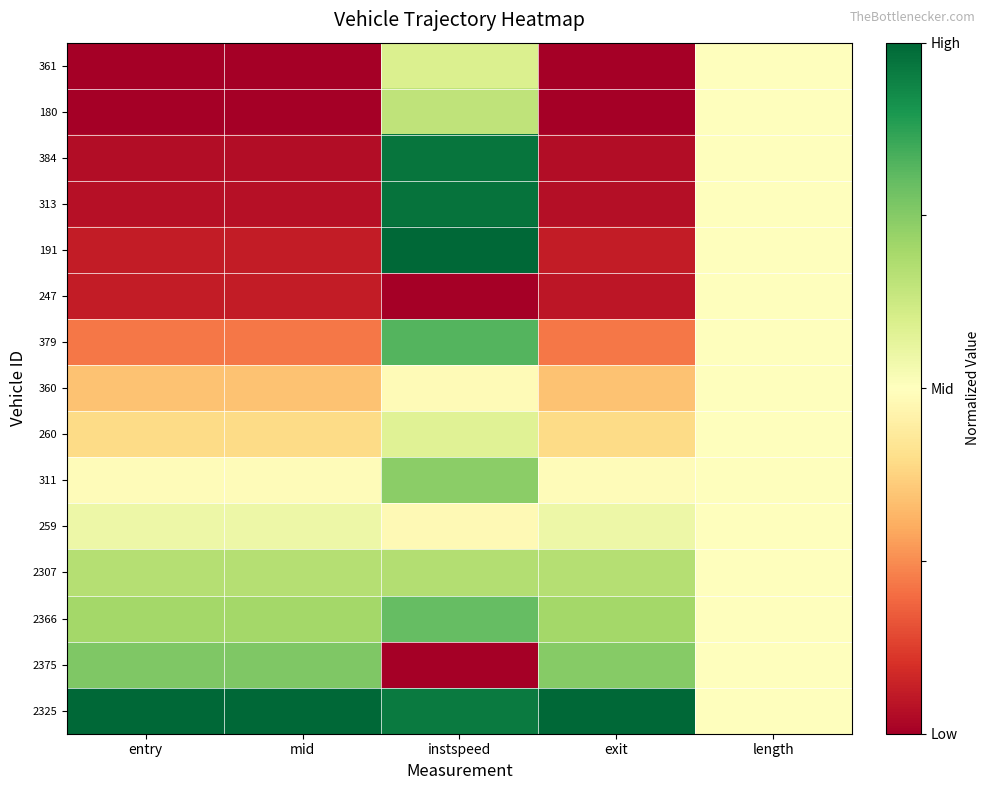

Reading left to right, transcribe all the data shown in this chart.

361: entry=0.0	mid=0.0	instspeed=0.6	exit=0.0	length=0.5
180: entry=0.0	mid=0.0	instspeed=0.7	exit=0.0	length=0.5
384: entry=0.0	mid=0.0	instspeed=1.0	exit=0.0	length=0.5
313: entry=0.0	mid=0.0	instspeed=1.0	exit=0.0	length=0.5
191: entry=0.1	mid=0.1	instspeed=1.0	exit=0.1	length=0.5
247: entry=0.1	mid=0.1	instspeed=0.0	exit=0.0	length=0.5
379: entry=0.2	mid=0.2	instspeed=0.8	exit=0.2	length=0.5
360: entry=0.3	mid=0.3	instspeed=0.5	exit=0.3	length=0.5
260: entry=0.4	mid=0.4	instspeed=0.6	exit=0.4	length=0.5
311: entry=0.5	mid=0.5	instspeed=0.7	exit=0.5	length=0.5
259: entry=0.5	mid=0.5	instspeed=0.5	exit=0.5	length=0.5
2307: entry=0.7	mid=0.7	instspeed=0.7	exit=0.7	length=0.5
2366: entry=0.7	mid=0.7	instspeed=0.8	exit=0.7	length=0.5
2375: entry=0.8	mid=0.8	instspeed=0.0	exit=0.7	length=0.5
2325: entry=1.0	mid=1.0	instspeed=1.0	exit=1.0	length=0.5